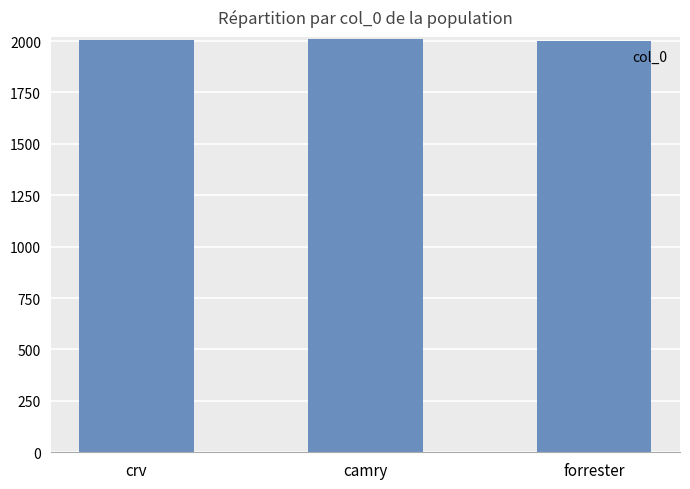

What is the change in value from crv to forrester?

-8